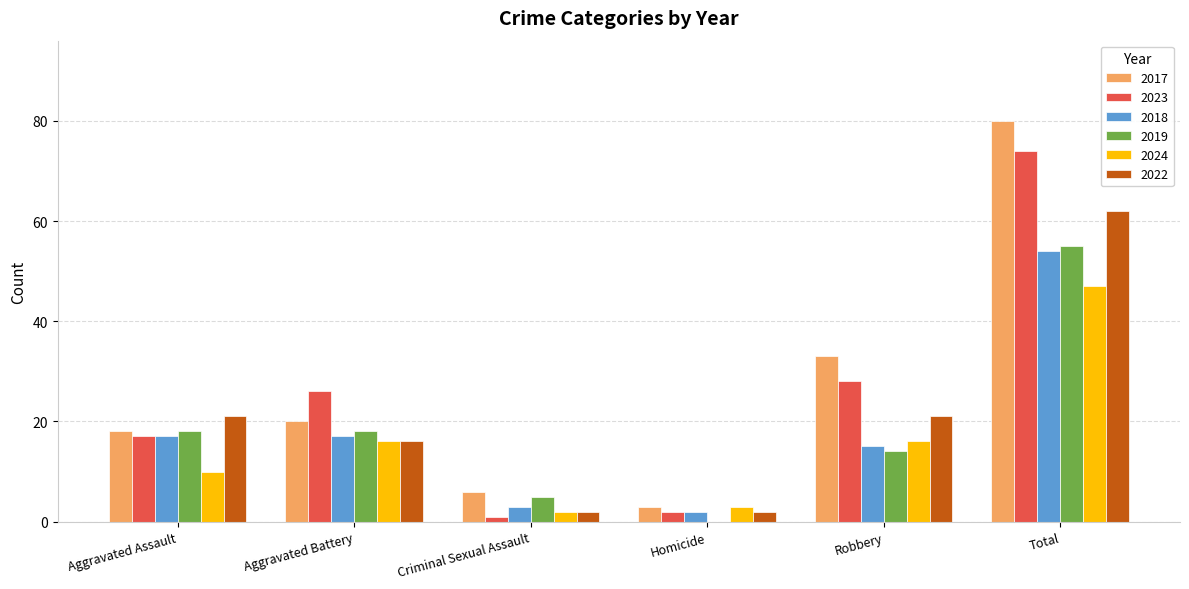

Reading left to right, what are all the values shown in this chart?

2017: Aggravated Assault=18	Aggravated Battery=20	Criminal Sexual Assault=6	Homicide=3	Robbery=33	Total=80
2023: Aggravated Assault=17	Aggravated Battery=26	Criminal Sexual Assault=1	Homicide=2	Robbery=28	Total=74
2018: Aggravated Assault=17	Aggravated Battery=17	Criminal Sexual Assault=3	Homicide=2	Robbery=15	Total=54
2019: Aggravated Assault=18	Aggravated Battery=18	Criminal Sexual Assault=5	Homicide=0	Robbery=14	Total=55
2024: Aggravated Assault=10	Aggravated Battery=16	Criminal Sexual Assault=2	Homicide=3	Robbery=16	Total=47
2022: Aggravated Assault=21	Aggravated Battery=16	Criminal Sexual Assault=2	Homicide=2	Robbery=21	Total=62